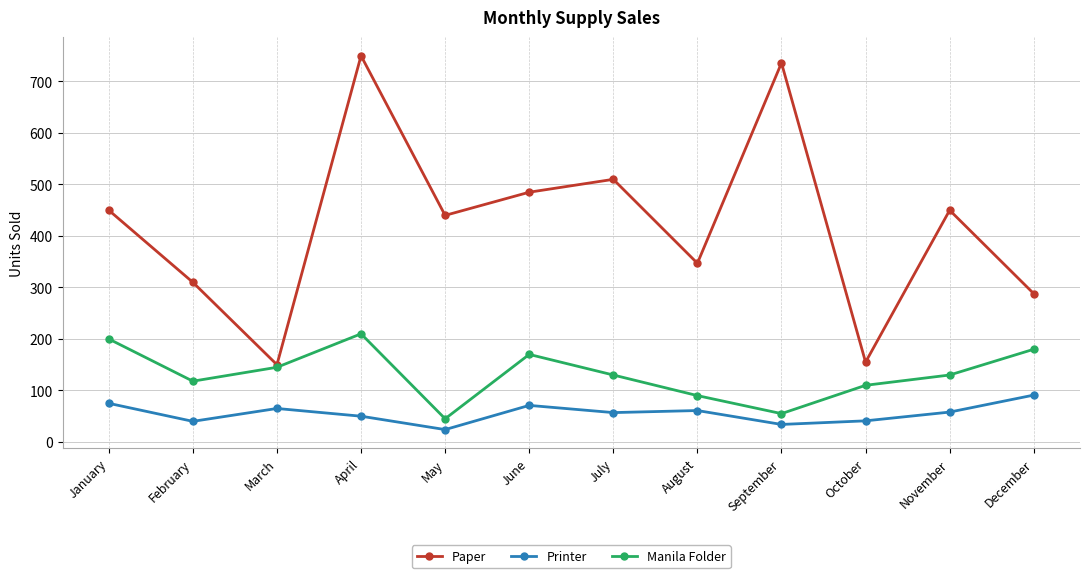

What are all the series names shown in the legend?

Paper, Printer, Manila Folder